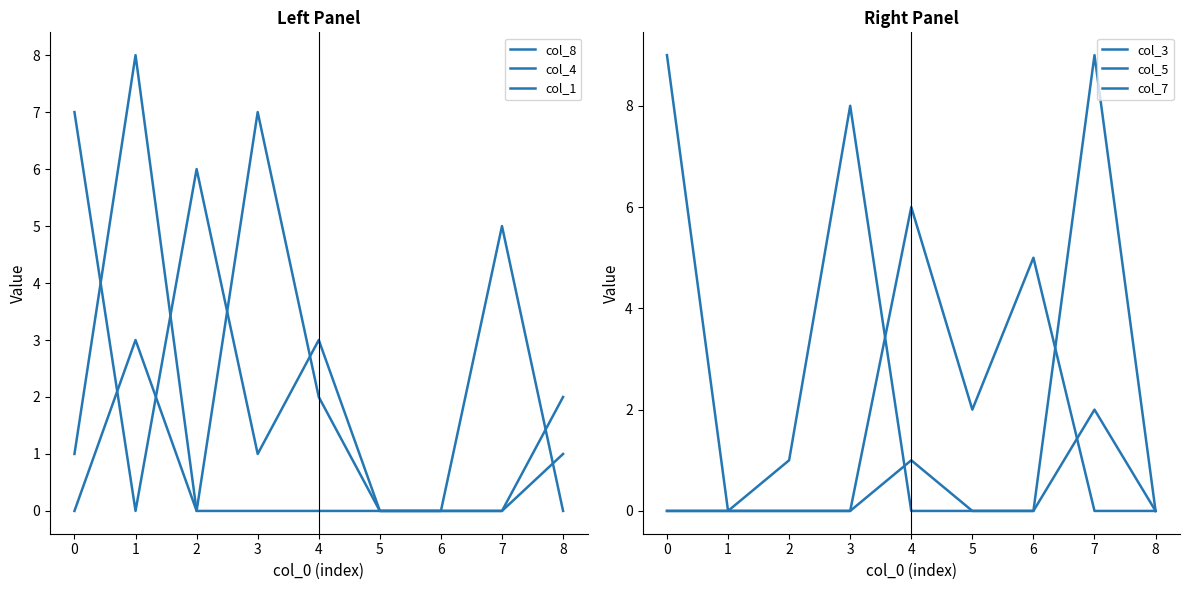

Where do col_8 and col_7 first cross each other?

2 and 3